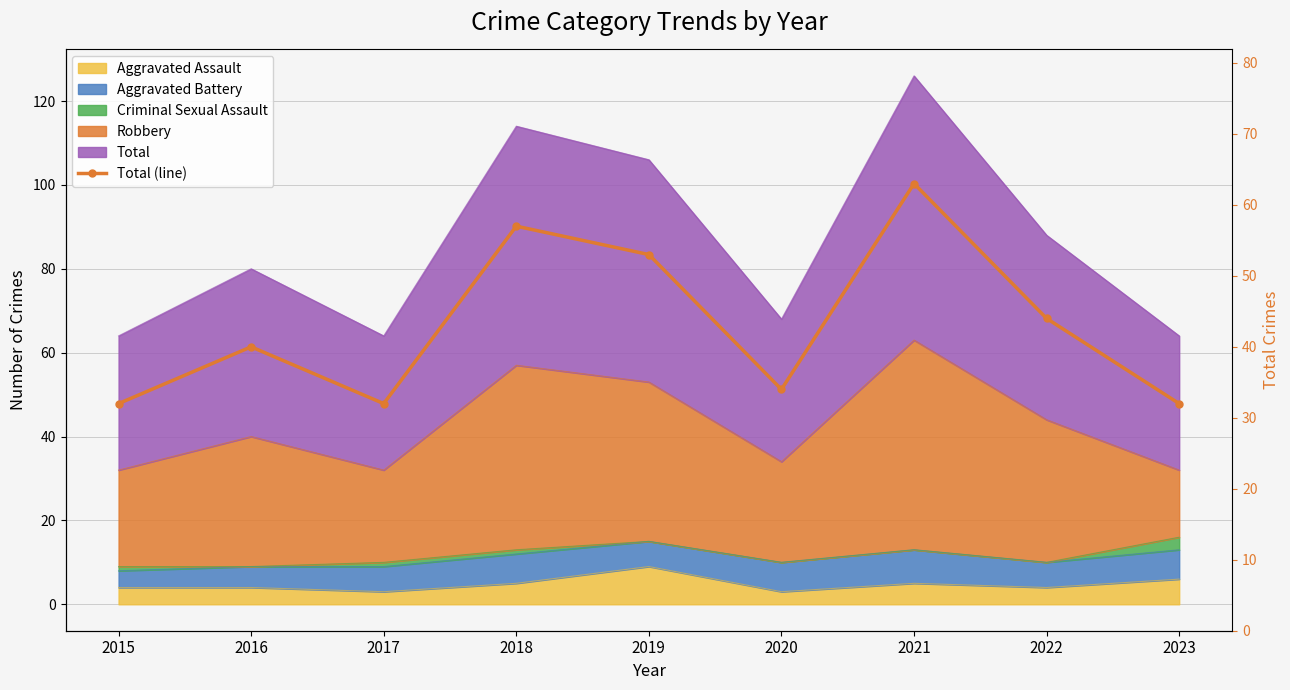

At which label is the value closest to 47?

2022